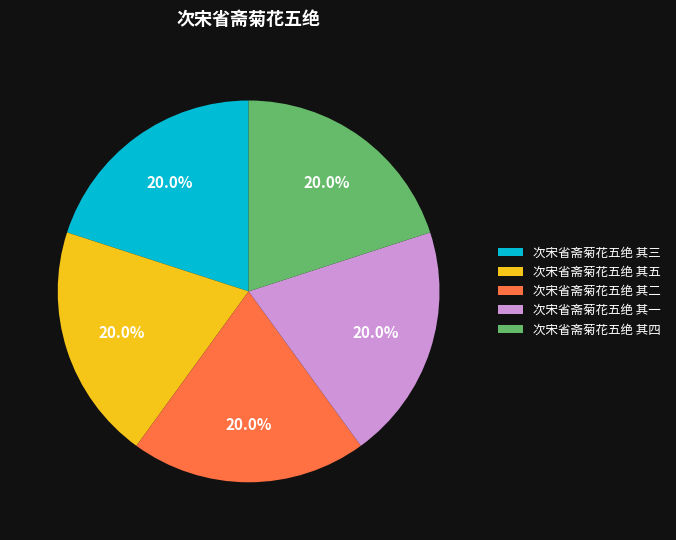

Approximately how many times larger is the value at 次宋省斋菊花五绝 其二 compared to 次宋省斋菊花五绝 其五?

1.0